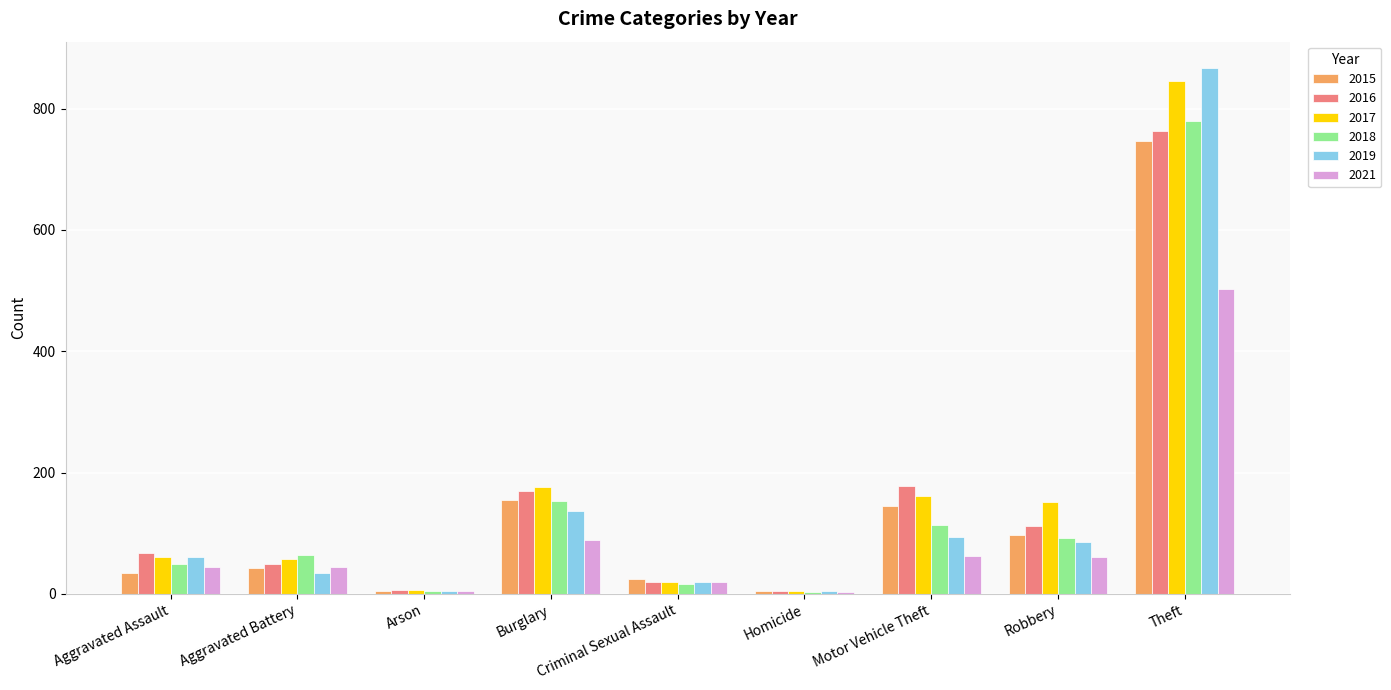

Read the 2021 value at Criminal Sexual Assault, to the nearest 5.

20